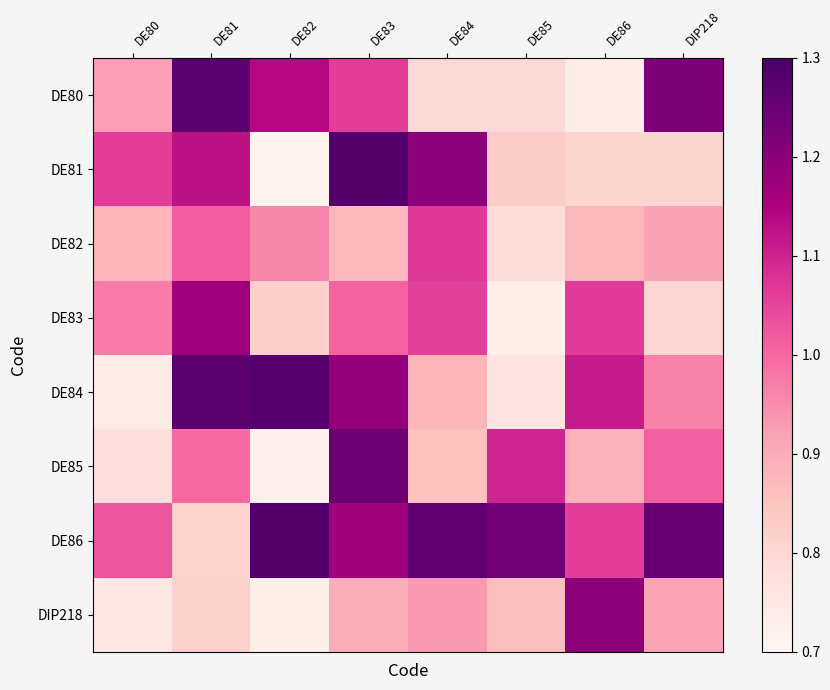

What is the total value across all series at DE83?

8.7